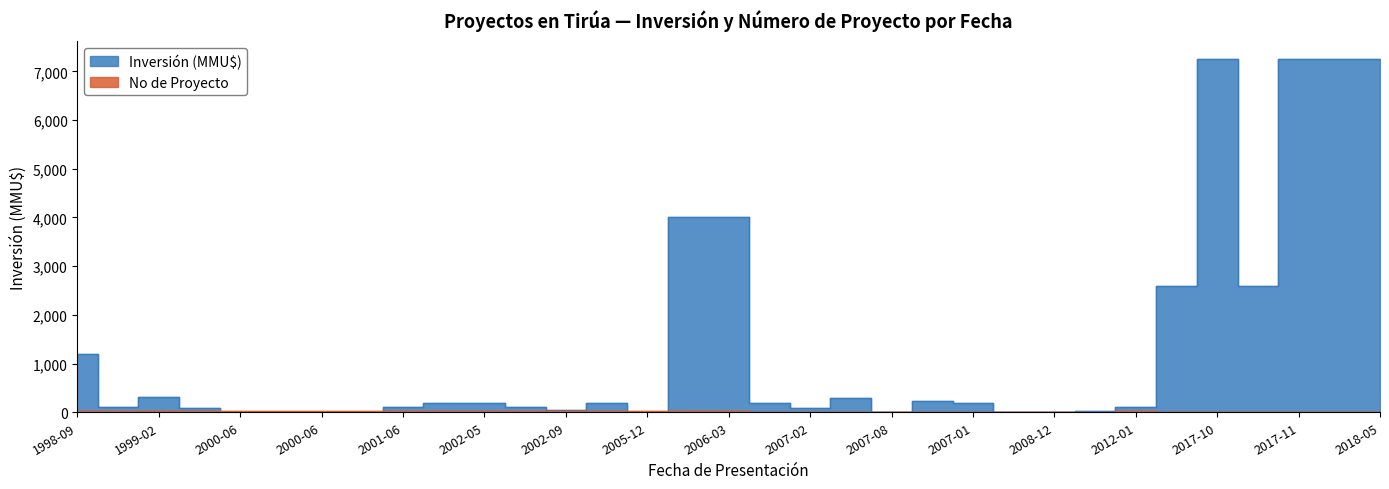

Which series has the widest spread of values?

Inversión (MMU$)